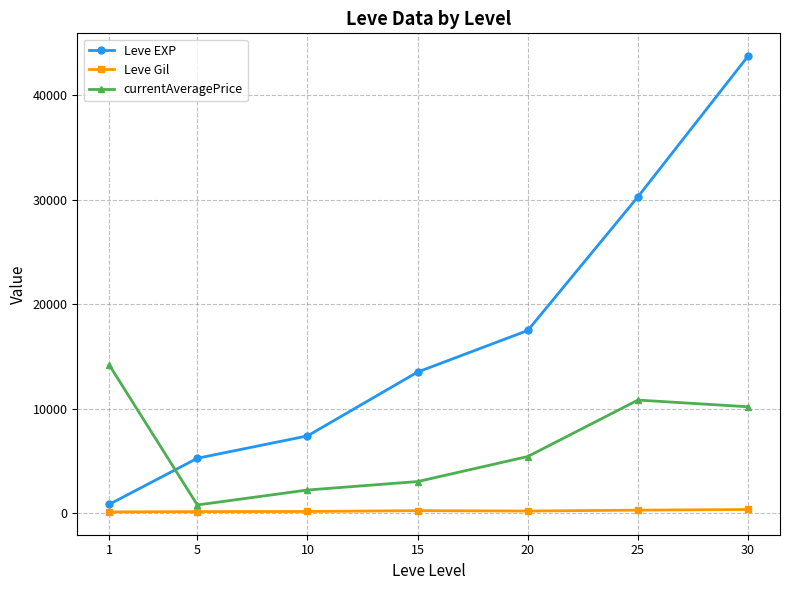

How many values in the Leve Gil series exceed 214?

4